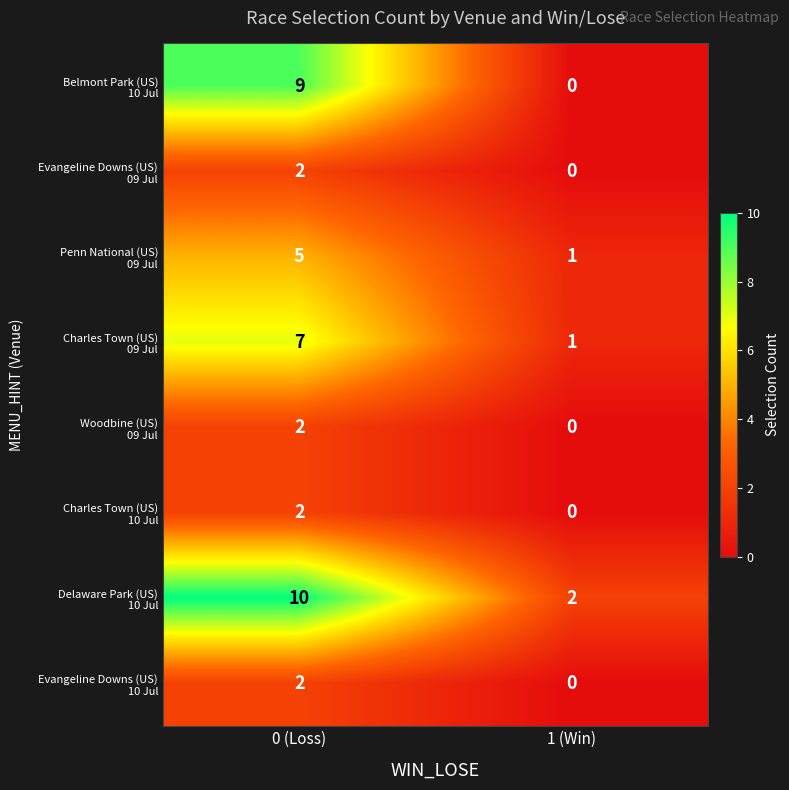

Count the number of categories in the chart.

2